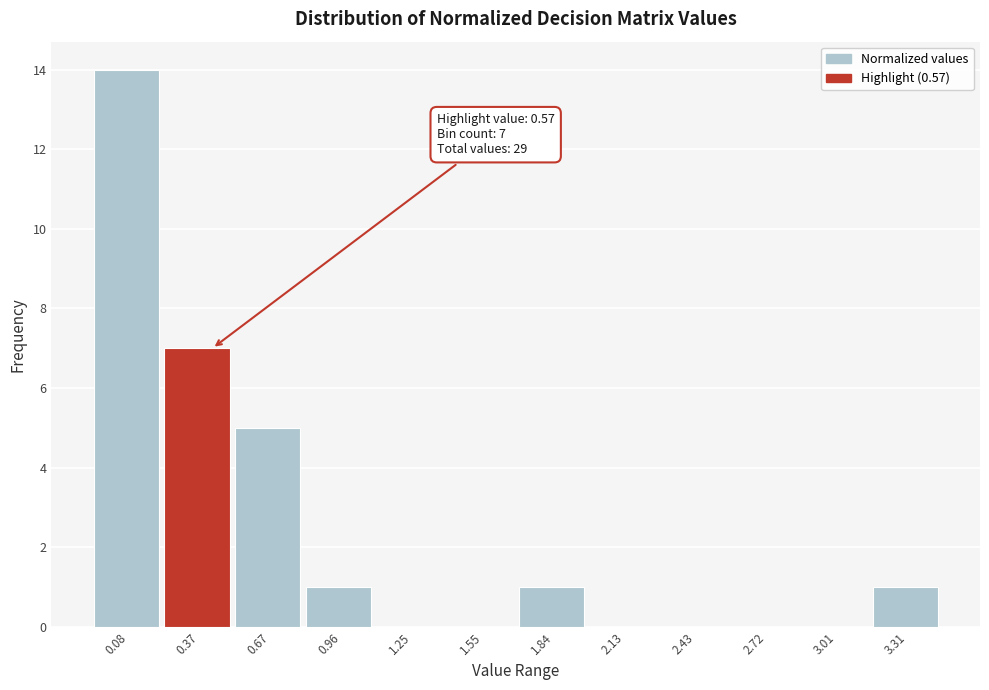

Reading right to left, transcribe all the data shown in this chart.

3.31=1	3.01=0	2.72=0	2.43=0	2.13=0	1.84=1	1.55=0	1.25=0	0.96=1	0.67=5	0.37=7	0.08=14